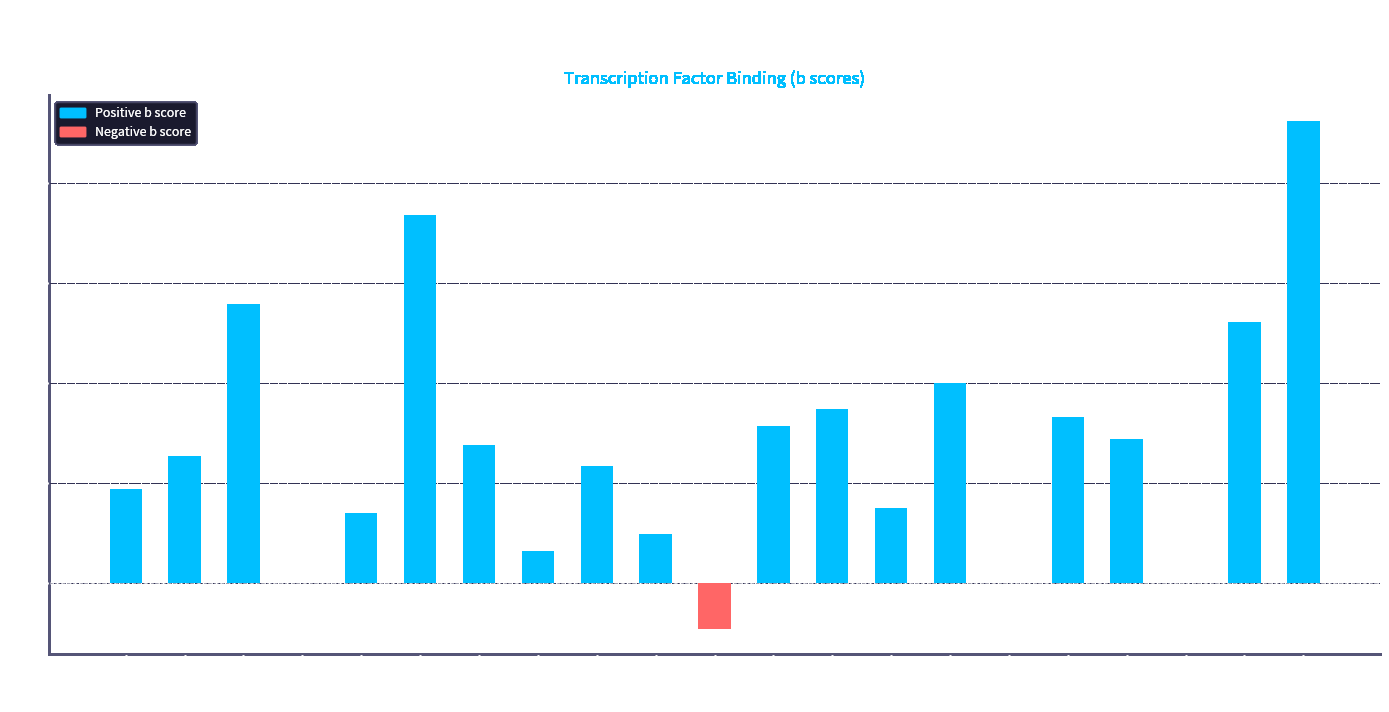

The chart shows a value of -2.9 at SWI6. True or false?

False